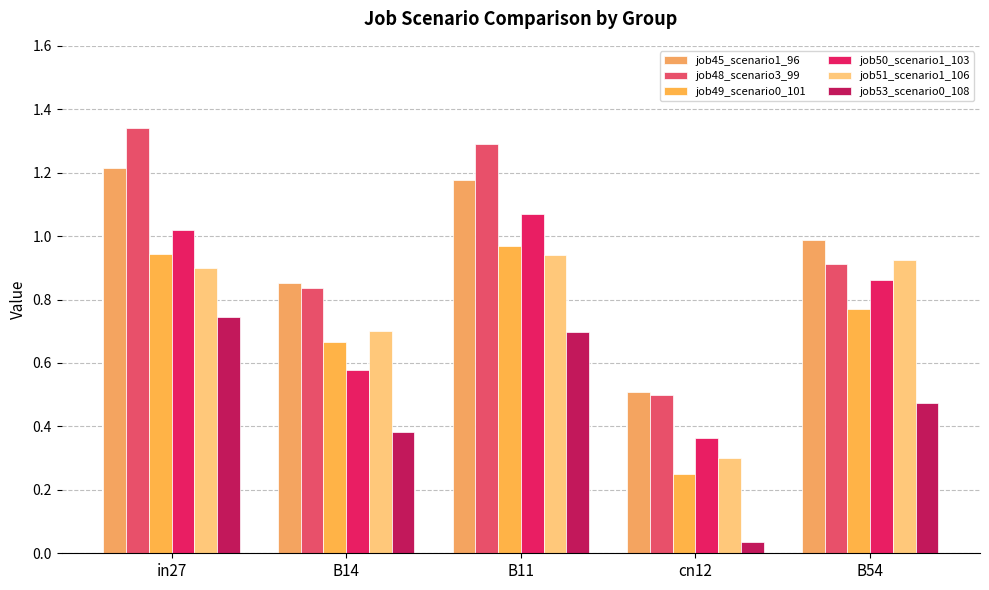

How many categories are shown in the chart?

5